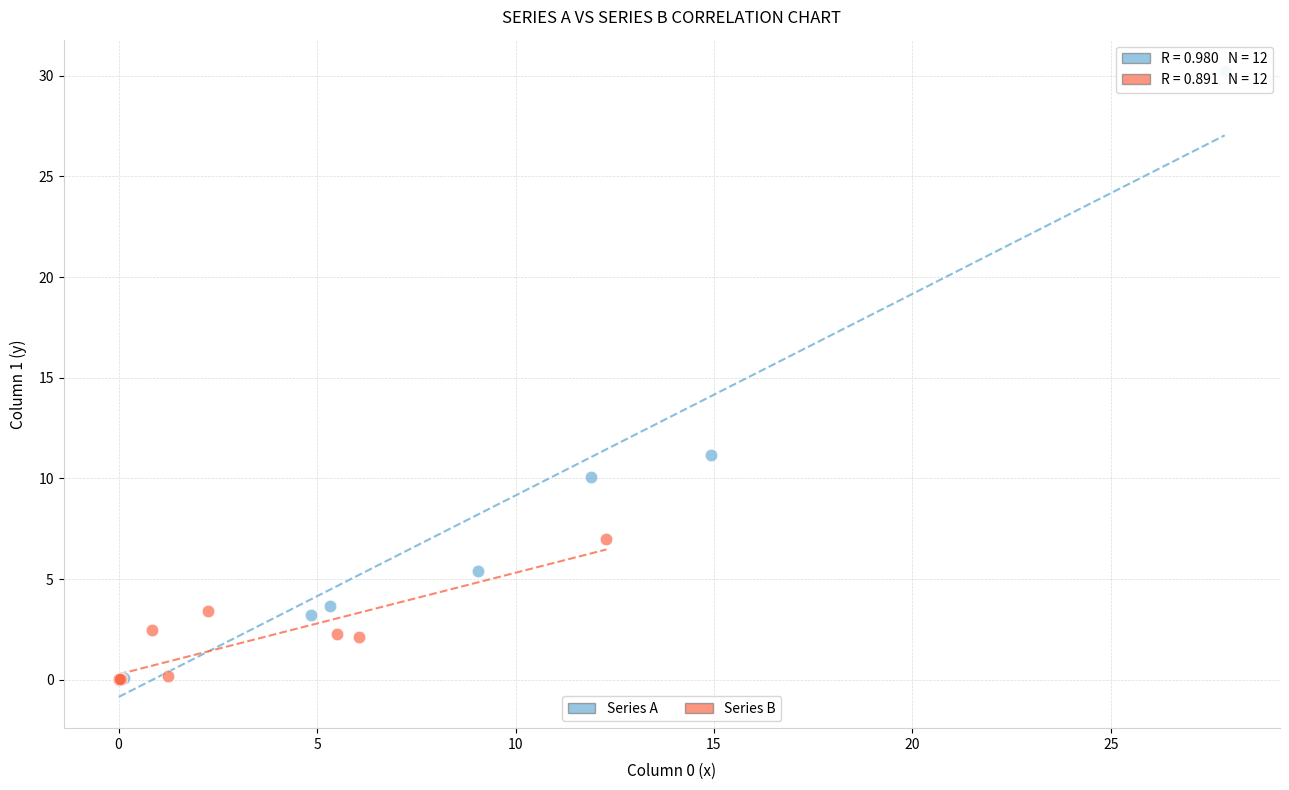

Which series has the widest spread of Y values?

Series A